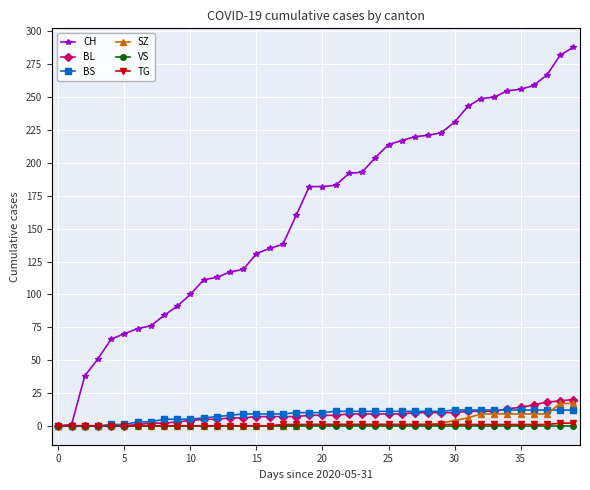

What are all the series names shown in the legend?

CH, BL, BS, SZ, VS, TG